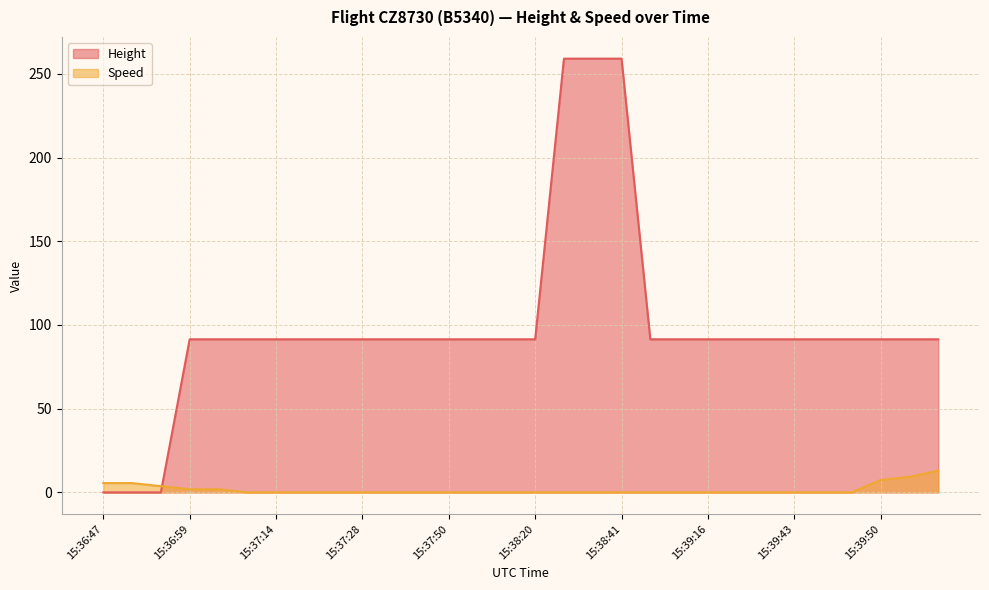

Which series has the largest total across all categories?

Height